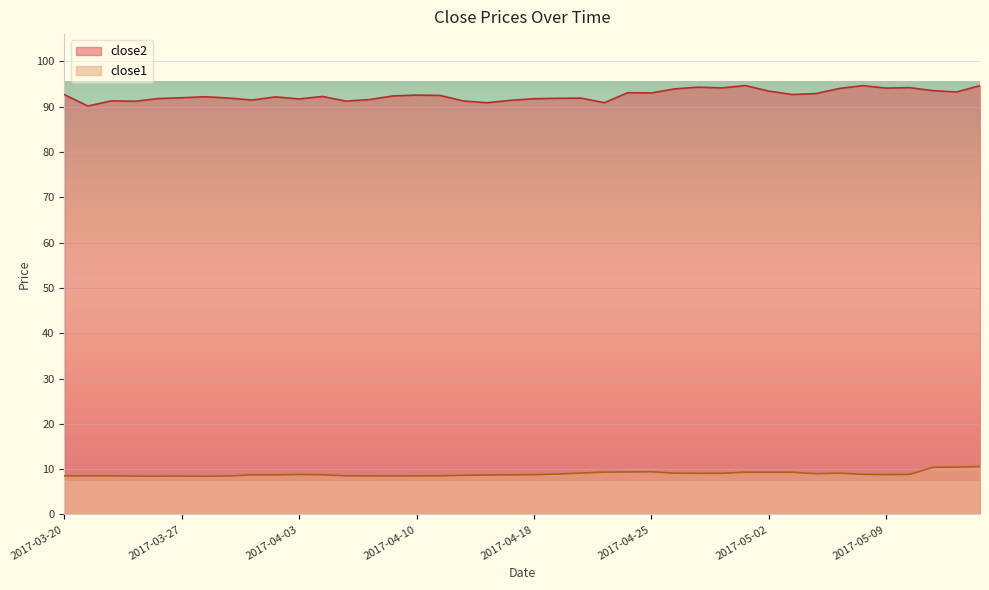

How many interior local valleys does the close2 series have?

12